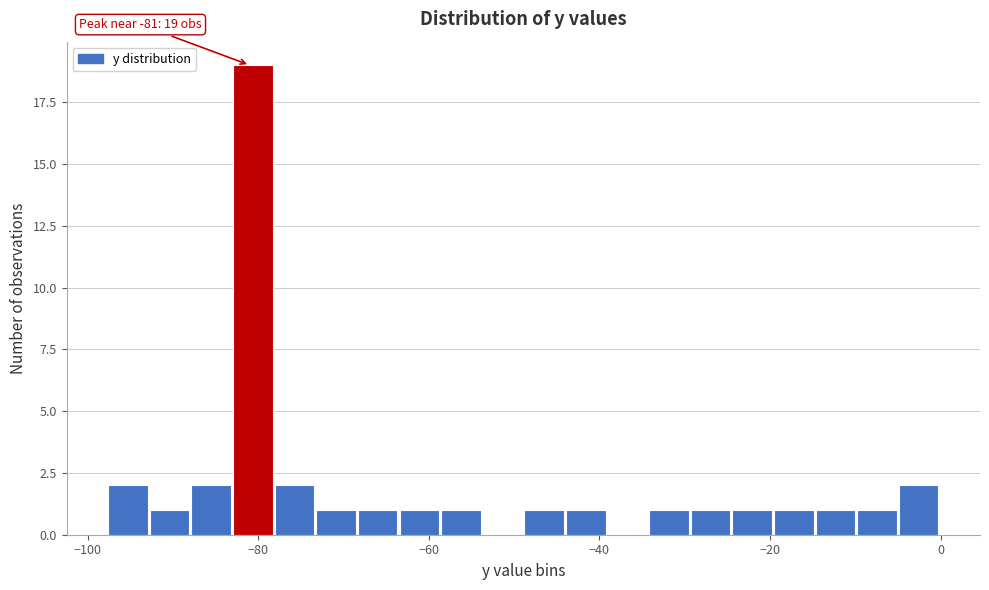

Around what value on the x-axis is the tallest bar? Give the approximate position of its centre, as read against the axis.

-80